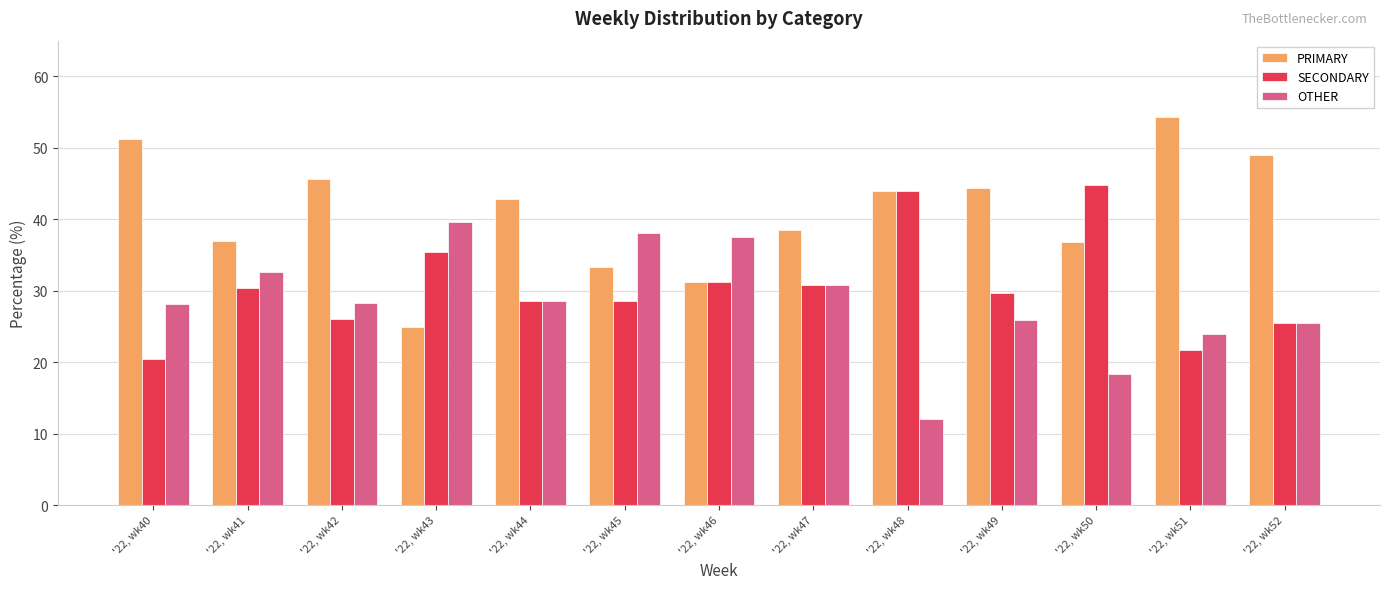

What is the sum of the SECONDARY values at '22, wk42 and '22, wk48?

70.1